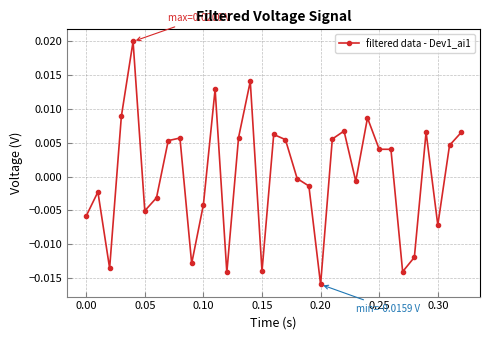

Count the number of data series in this chart.

1